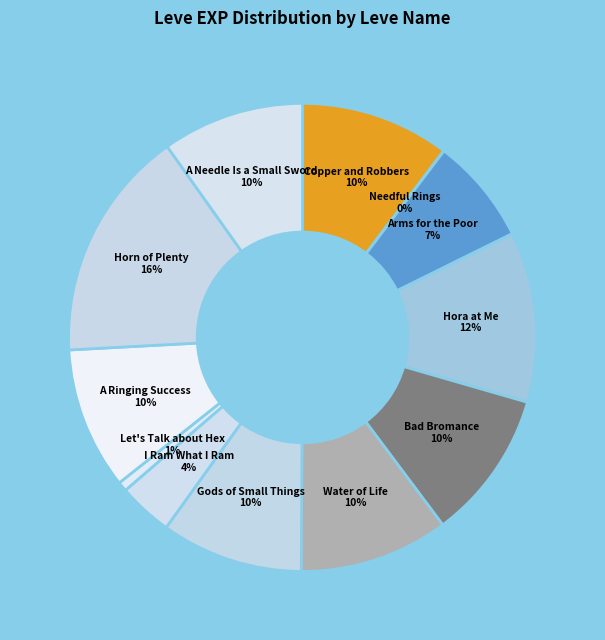

The A Needle Is a Small Sword slice represents 1% of the pie. True or false?

False